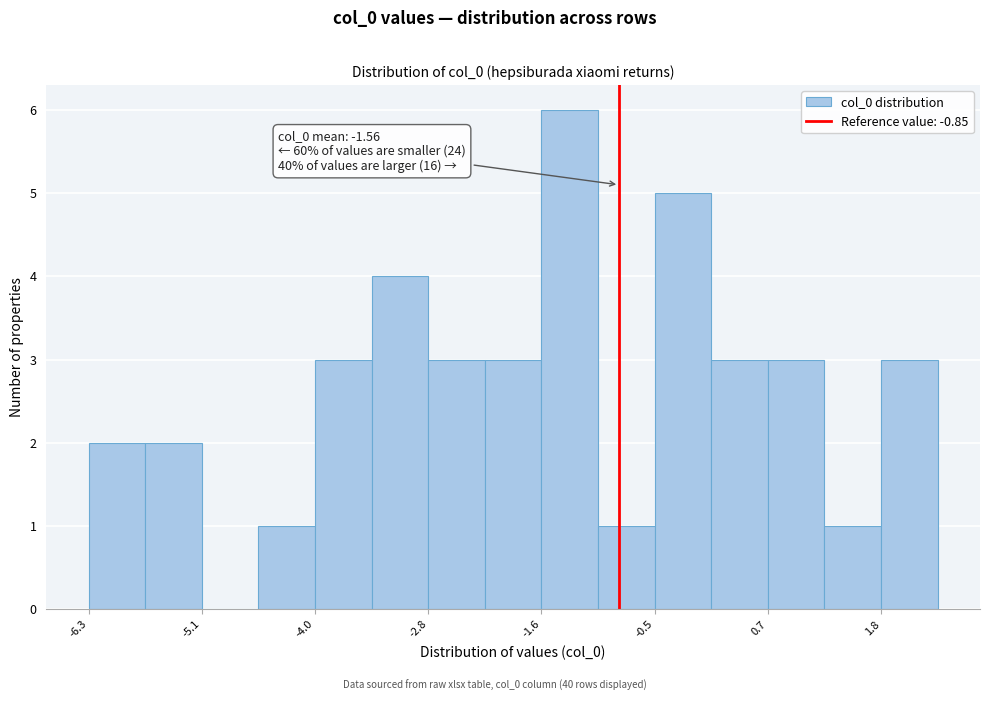

Read against the x-axis, roughly where is the centre of the tallest bar?

-1.4